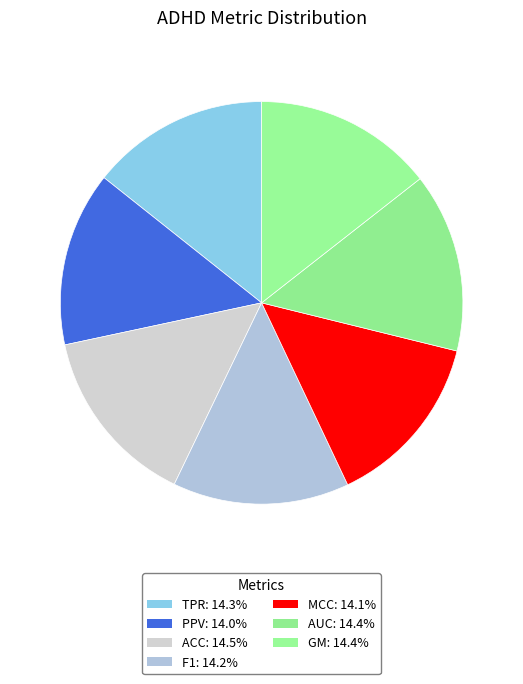

Count the number of slices in the pie.

7